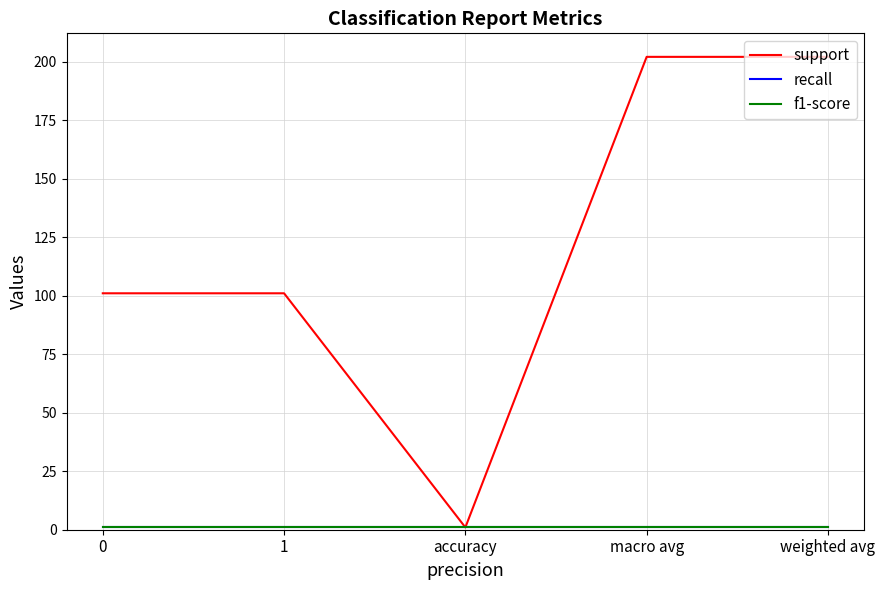

What is the value of the support point at the 2nd from the left?

101